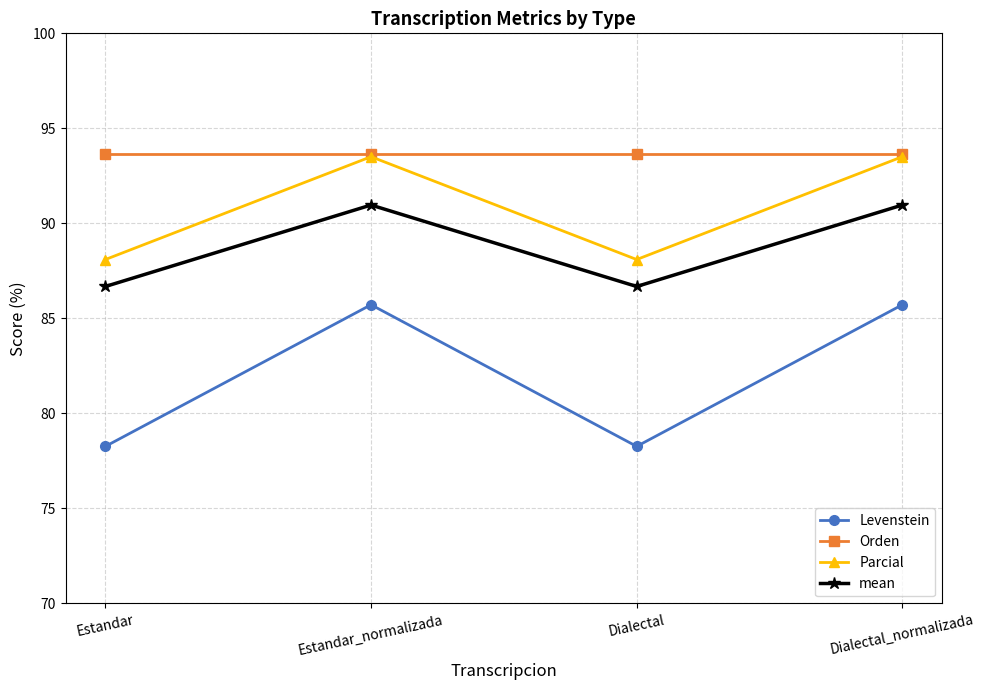

Reading right to left, extract all data points from this chart.

Levenstein: 85.7	78.3	85.7	78.3
Orden: 93.7	93.7	93.7	93.7
Parcial: 93.5	88.1	93.5	88.1
mean: 91.0	86.7	91.0	86.7